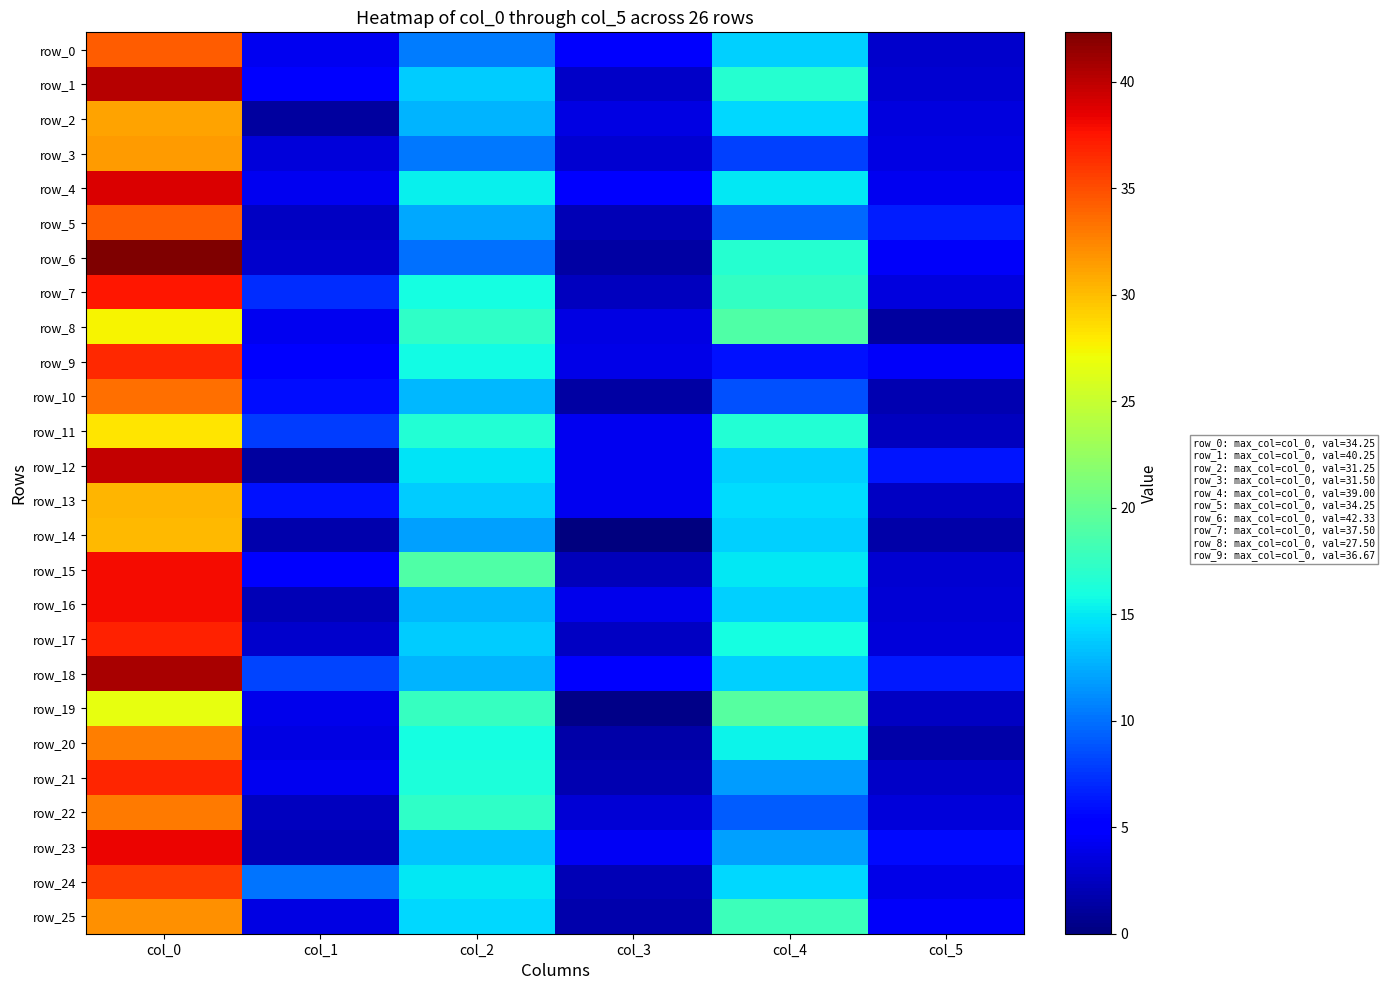

Reading left to right, list all the values displayed in this chart.

row_0: col_0=34.2	col_1=4.3	col_2=10.5	col_3=4.7	col_4=14.0	col_5=2.8
row_1: col_0=40.2	col_1=5.5	col_2=13.8	col_3=2.7	col_4=16.8	col_5=3.0
row_2: col_0=31.2	col_1=1.3	col_2=12.8	col_3=3.8	col_4=14.2	col_5=3.5
row_3: col_0=31.5	col_1=3.4	col_2=10.3	col_3=3.1	col_4=8.0	col_5=3.7
row_4: col_0=39.0	col_1=4.2	col_2=15.2	col_3=4.8	col_4=15.0	col_5=4.2
row_5: col_0=34.2	col_1=2.5	col_2=12.3	col_3=2.0	col_4=9.7	col_5=6.5
row_6: col_0=42.3	col_1=2.9	col_2=10.0	col_3=1.4	col_4=16.8	col_5=4.6
row_7: col_0=37.5	col_1=7.1	col_2=16.0	col_3=2.4	col_4=17.5	col_5=3.6
row_8: col_0=27.5	col_1=4.2	col_2=17.2	col_3=3.8	col_4=19.0	col_5=1.2
row_9: col_0=36.7	col_1=5.0	col_2=15.8	col_3=3.9	col_4=6.0	col_5=4.5
row_10: col_0=33.5	col_1=5.9	col_2=13.0	col_3=1.4	col_4=8.7	col_5=1.9
row_11: col_0=28.2	col_1=7.8	col_2=16.7	col_3=4.2	col_4=16.7	col_5=2.4
row_12: col_0=39.8	col_1=1.3	col_2=14.8	col_3=4.2	col_4=14.0	col_5=6.2
row_13: col_0=30.3	col_1=6.0	col_2=13.8	col_3=4.2	col_4=14.5	col_5=2.5
row_14: col_0=30.2	col_1=1.8	col_2=12.0	col_3=0.0	col_4=14.0	col_5=1.6
row_15: col_0=38.0	col_1=5.1	col_2=19.0	col_3=2.2	col_4=15.0	col_5=3.0
row_16: col_0=38.0	col_1=2.1	col_2=13.0	col_3=4.1	col_4=14.0	col_5=3.2
row_17: col_0=37.0	col_1=2.9	col_2=13.8	col_3=2.5	col_4=16.0	col_5=3.4
row_18: col_0=40.8	col_1=8.2	col_2=12.8	col_3=4.8	col_4=14.0	col_5=6.4
row_19: col_0=26.8	col_1=4.1	col_2=17.7	col_3=0.5	col_4=19.3	col_5=2.6
row_20: col_0=32.8	col_1=3.7	col_2=16.0	col_3=1.6	col_4=15.5	col_5=1.5
row_21: col_0=36.8	col_1=4.3	col_2=16.3	col_3=1.9	col_4=11.8	col_5=2.8
row_22: col_0=33.0	col_1=2.5	col_2=17.3	col_3=3.3	col_4=9.2	col_5=3.3
row_23: col_0=38.3	col_1=2.0	col_2=13.5	col_3=4.4	col_4=12.0	col_5=5.7
row_24: col_0=35.8	col_1=10.2	col_2=15.0	col_3=2.1	col_4=14.2	col_5=4.0
row_25: col_0=32.0	col_1=3.7	col_2=14.3	col_3=1.7	col_4=18.0	col_5=4.6